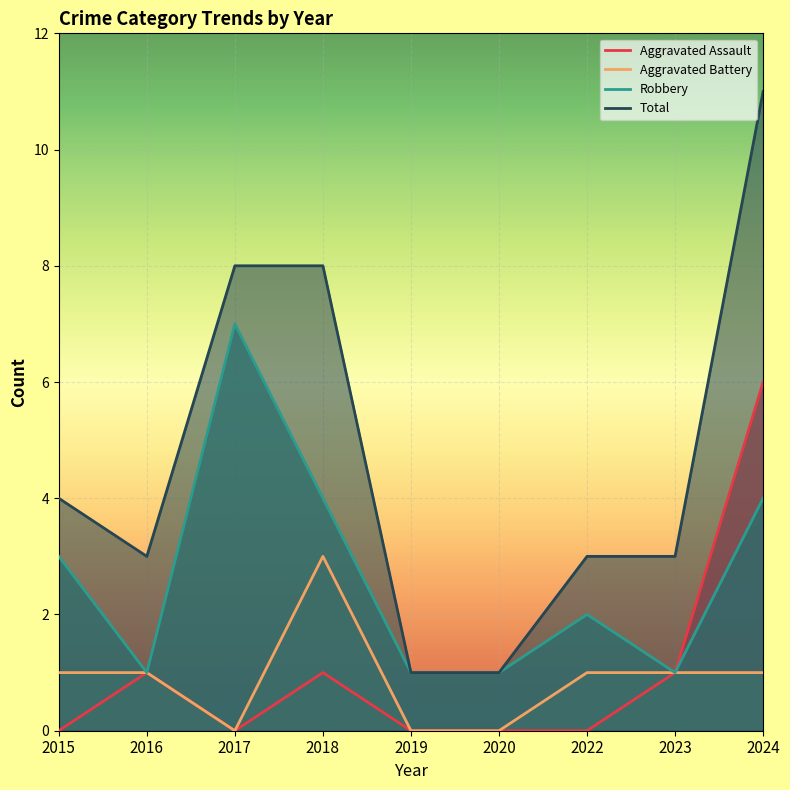

What is the difference between the highest and lowest values at 2022?

3